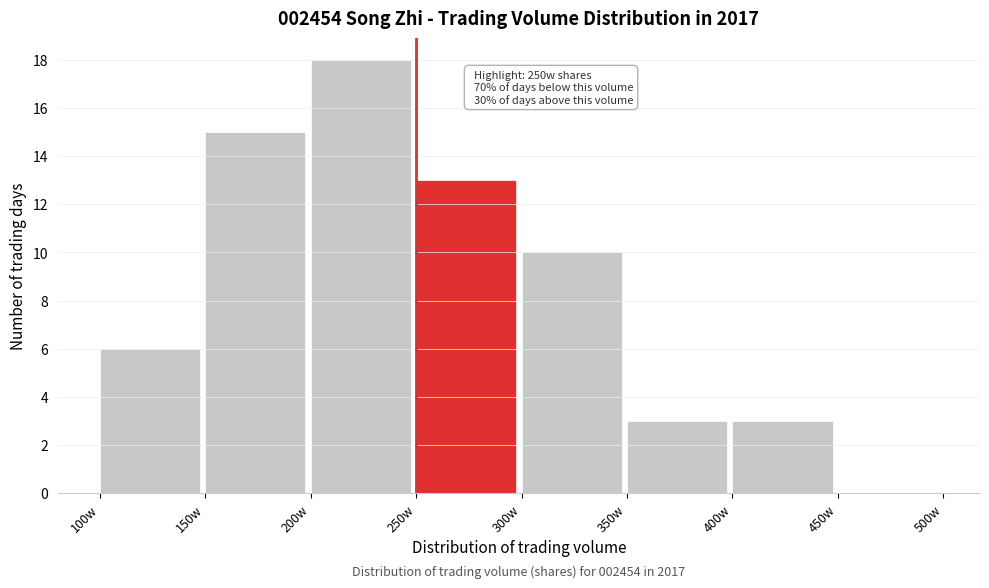

Reading left to right, list all the values displayed in this chart.

100w=6	150w=15	200w=18	250w=13	300w=10	350w=3	400w=3	450w=0